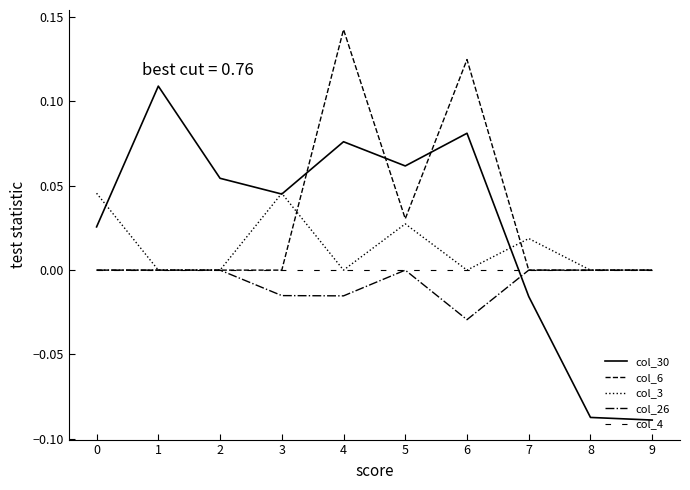

True or false: col_6 has more than 0 points higher than both neighbors.

True